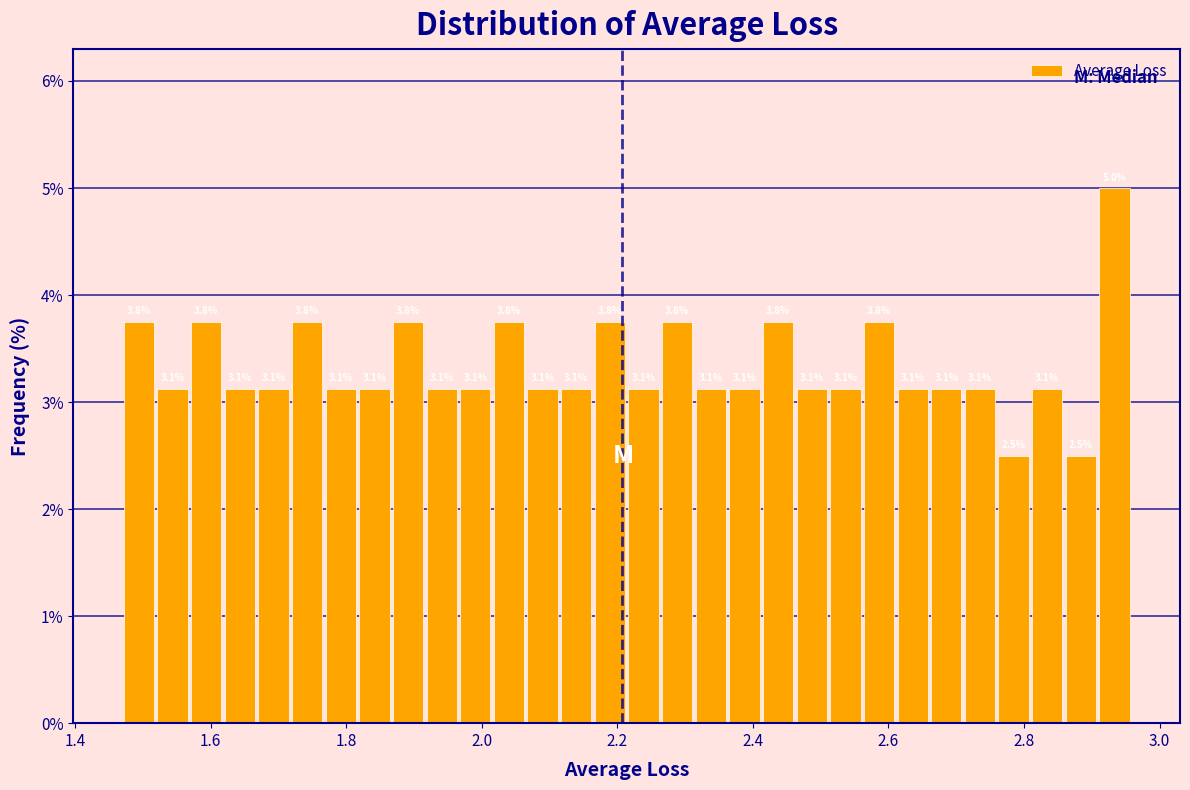

Read against the x-axis, roughly where is the centre of the tallest bar?

2.94